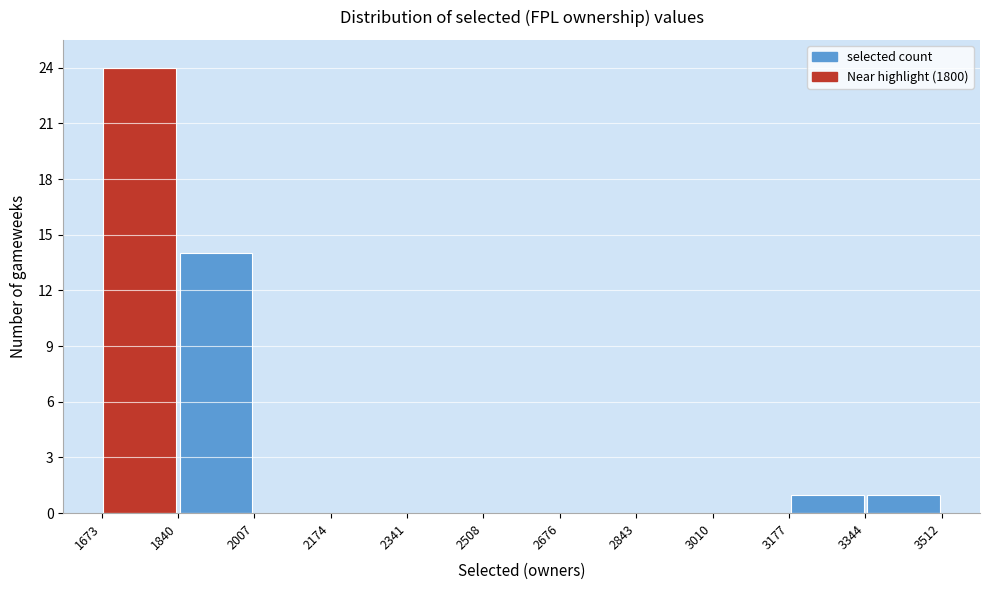

Which range on the x-axis has the tallest bar?

1673 to 1840